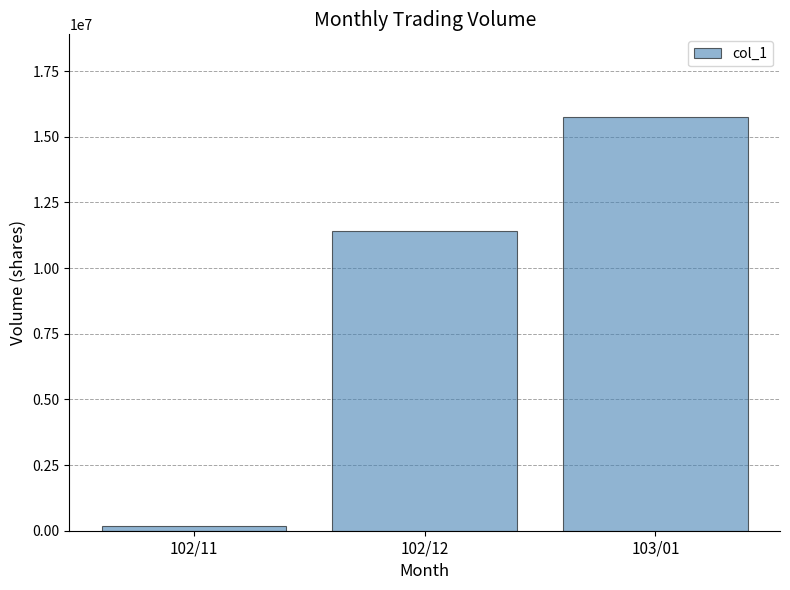

Reading left to right, transcribe all the data shown in this chart.

102/11=161000	102/12=11409000	103/01=15752000